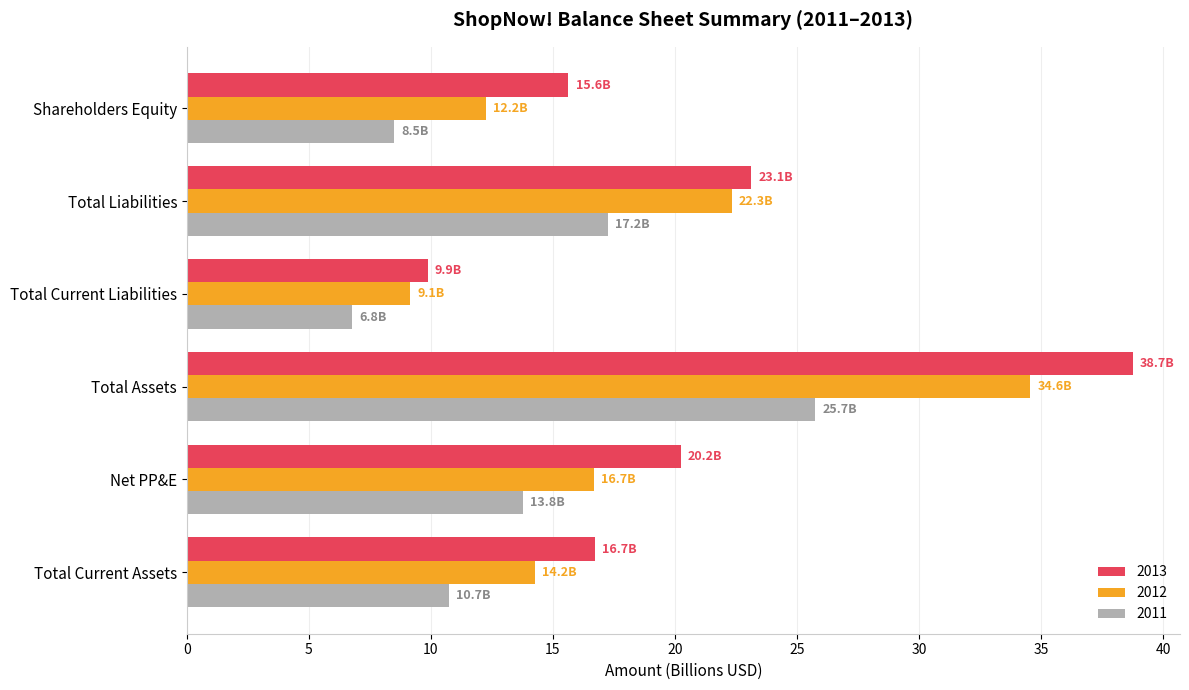

At Shareholders Equity, list the series in order from smallest to largest.

2011, 2012, 2013